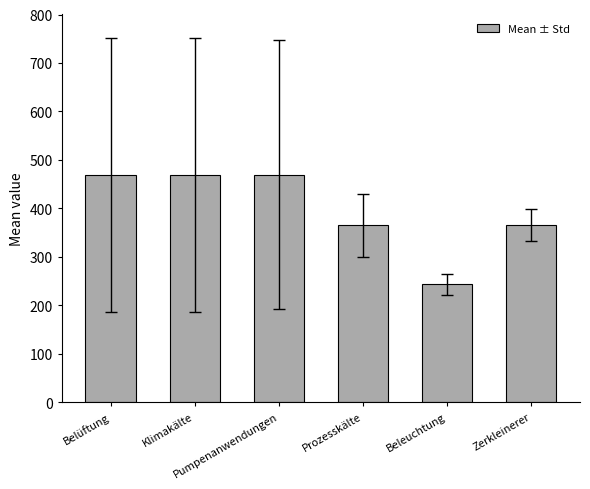

What is the minimum value shown in the chart?

243.0